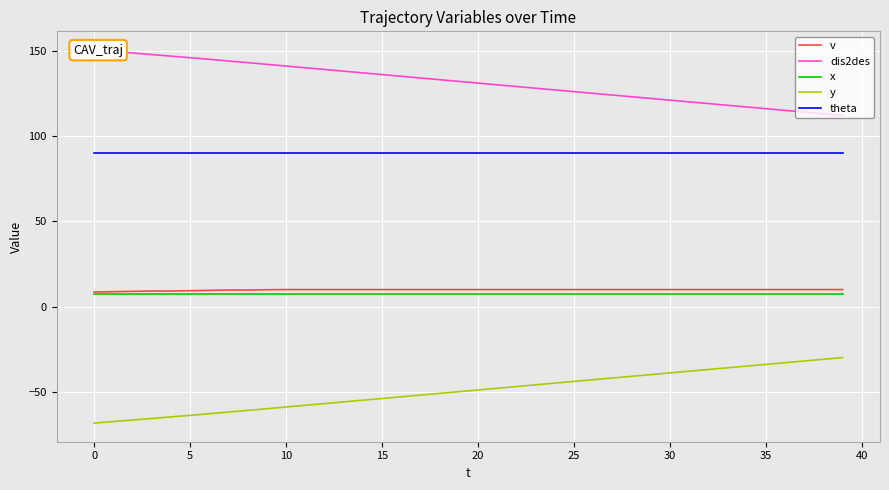

What is the minimum value for y?

-68.3